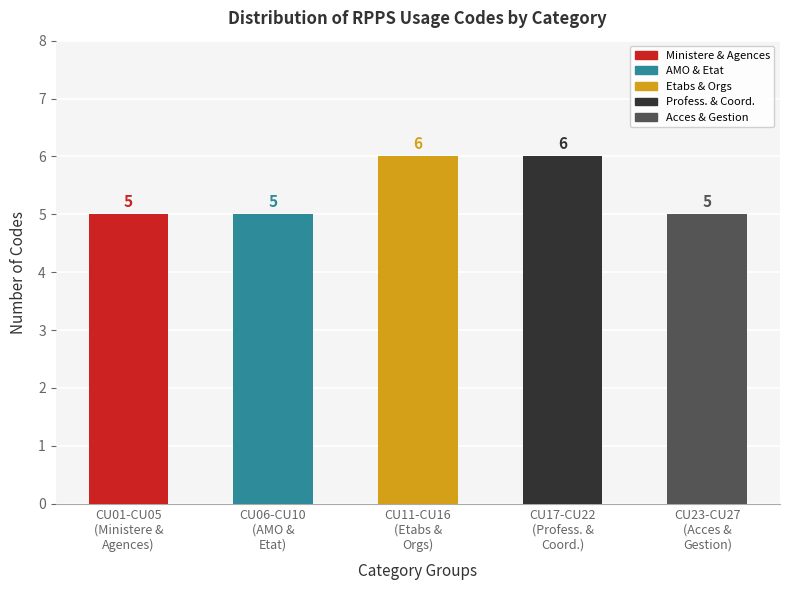

Reading left to right, what are all the values shown in this chart?

5	5	6	6	5